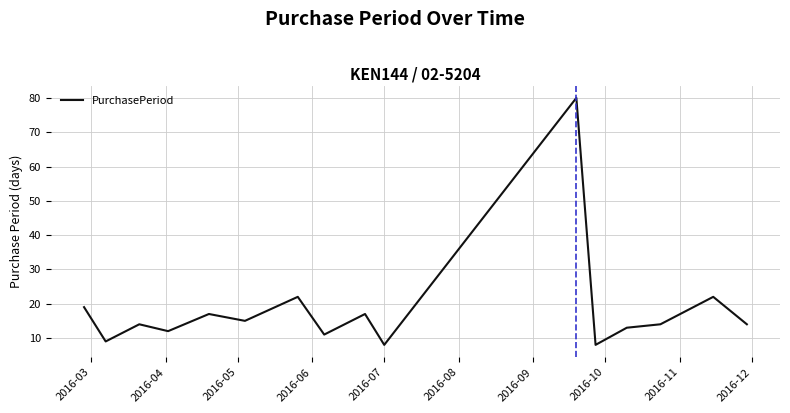

Reading right to left, extract all data points from this chart.

14	22	14	13	8	80	8	17	11	22	15	17	12	14	9	19